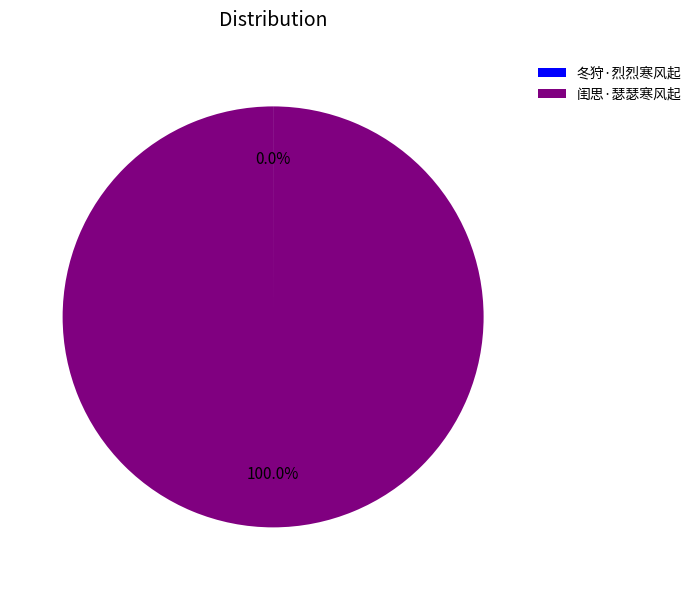

Is 闺思·瑟瑟寒风起 the majority of the pie?

Yes